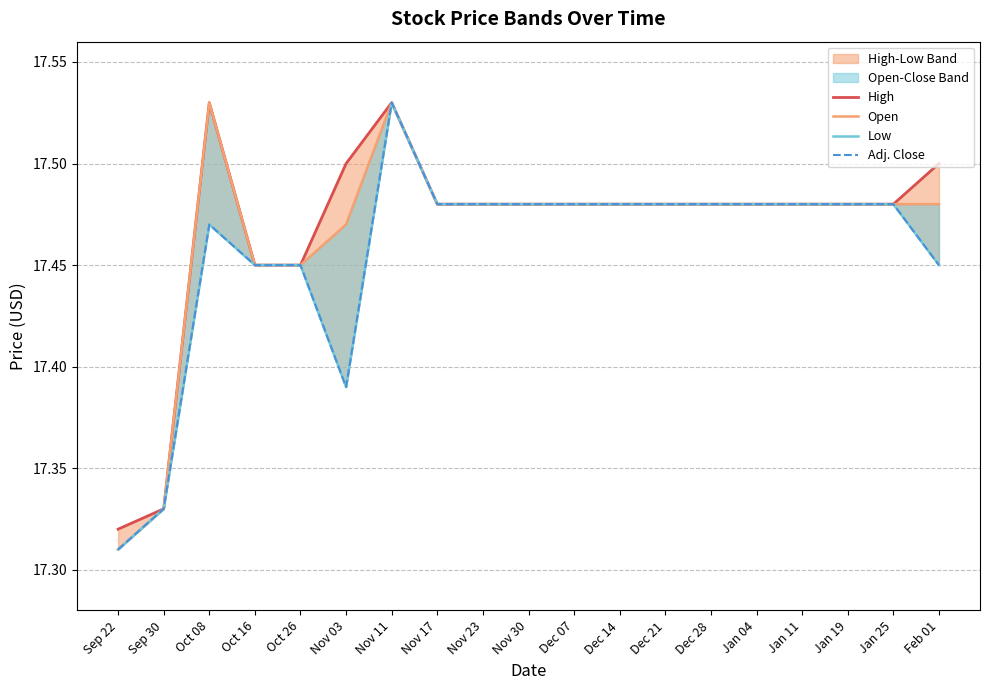

Reading right to left, list all the values displayed in this chart.

High: Feb 01=17.5	Jan 25=17.5	Jan 19=17.5	Jan 11=17.5	Jan 04=17.5	Dec 28=17.5	Dec 21=17.5	Dec 14=17.5	Dec 07=17.5	Nov 30=17.5	Nov 23=17.5	Nov 17=17.5	Nov 11=17.5	Nov 03=17.5	Oct 26=17.4	Oct 16=17.4	Oct 08=17.5	Sep 30=17.3	Sep 22=17.3
Open: Feb 01=17.5	Jan 25=17.5	Jan 19=17.5	Jan 11=17.5	Jan 04=17.5	Dec 28=17.5	Dec 21=17.5	Dec 14=17.5	Dec 07=17.5	Nov 30=17.5	Nov 23=17.5	Nov 17=17.5	Nov 11=17.5	Nov 03=17.5	Oct 26=17.4	Oct 16=17.4	Oct 08=17.5	Sep 30=17.3	Sep 22=17.3
Low: Feb 01=17.4	Jan 25=17.5	Jan 19=17.5	Jan 11=17.5	Jan 04=17.5	Dec 28=17.5	Dec 21=17.5	Dec 14=17.5	Dec 07=17.5	Nov 30=17.5	Nov 23=17.5	Nov 17=17.5	Nov 11=17.5	Nov 03=17.4	Oct 26=17.4	Oct 16=17.4	Oct 08=17.5	Sep 30=17.3	Sep 22=17.3
Adj. Close: Feb 01=17.4	Jan 25=17.5	Jan 19=17.5	Jan 11=17.5	Jan 04=17.5	Dec 28=17.5	Dec 21=17.5	Dec 14=17.5	Dec 07=17.5	Nov 30=17.5	Nov 23=17.5	Nov 17=17.5	Nov 11=17.5	Nov 03=17.4	Oct 26=17.4	Oct 16=17.4	Oct 08=17.5	Sep 30=17.3	Sep 22=17.3